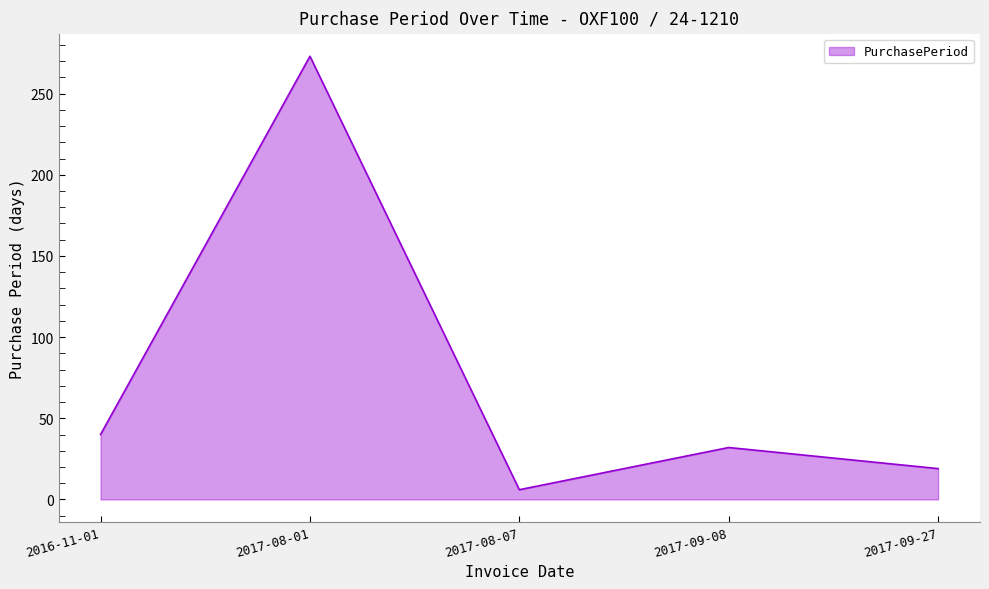

What value does the data have at 2017-08-07, to the nearest 10?

10